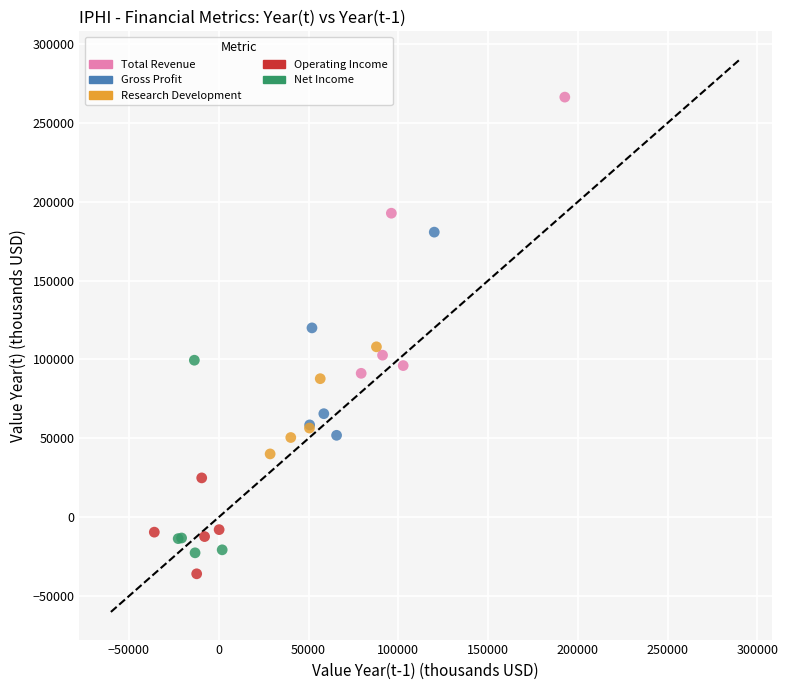

What are all the series names shown in the legend?

Total Revenue, Gross Profit, Research Development, Operating Income, Net Income